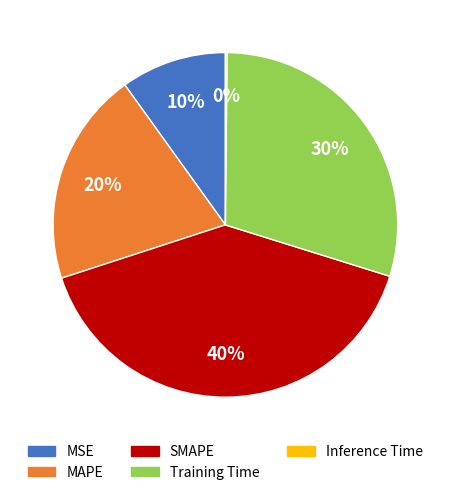

Is Training Time the majority of the pie?

No